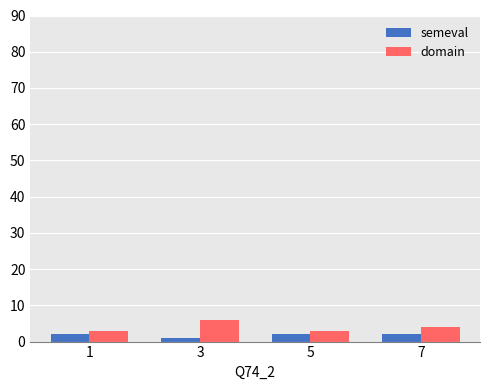

Which series has the largest range (max minus min)?

domain